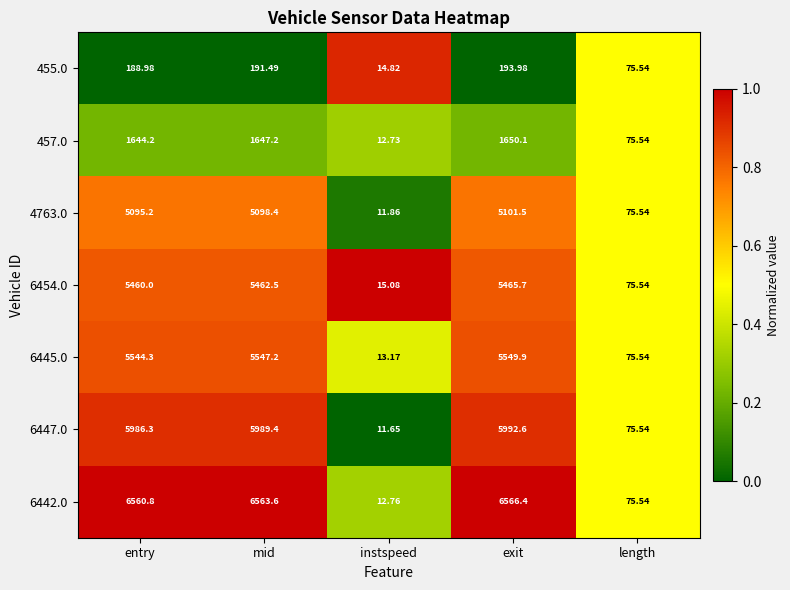

Is the value of 6447.0 at entry greater than the value of 4763.0 at mid?

Yes